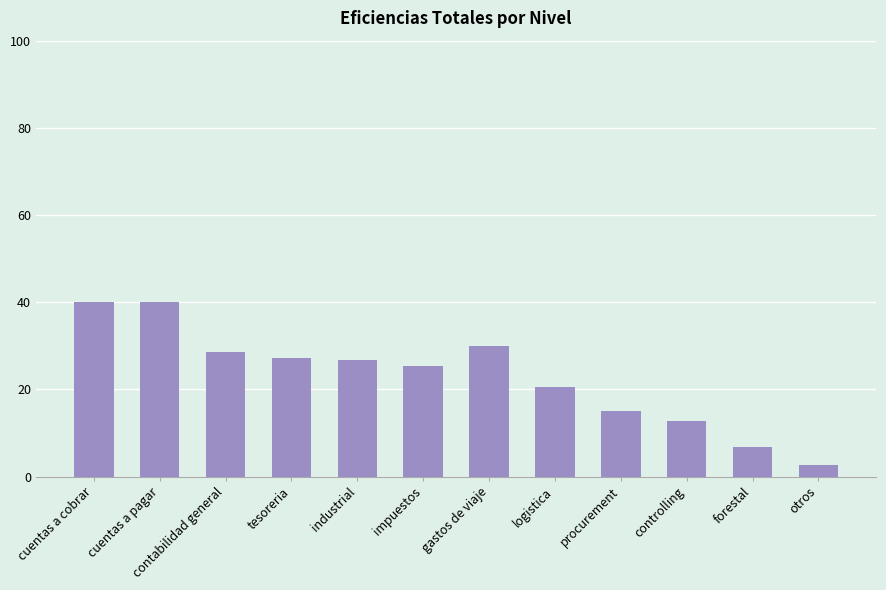

The value at cuentas a cobrar is 40.0. True or false?

True